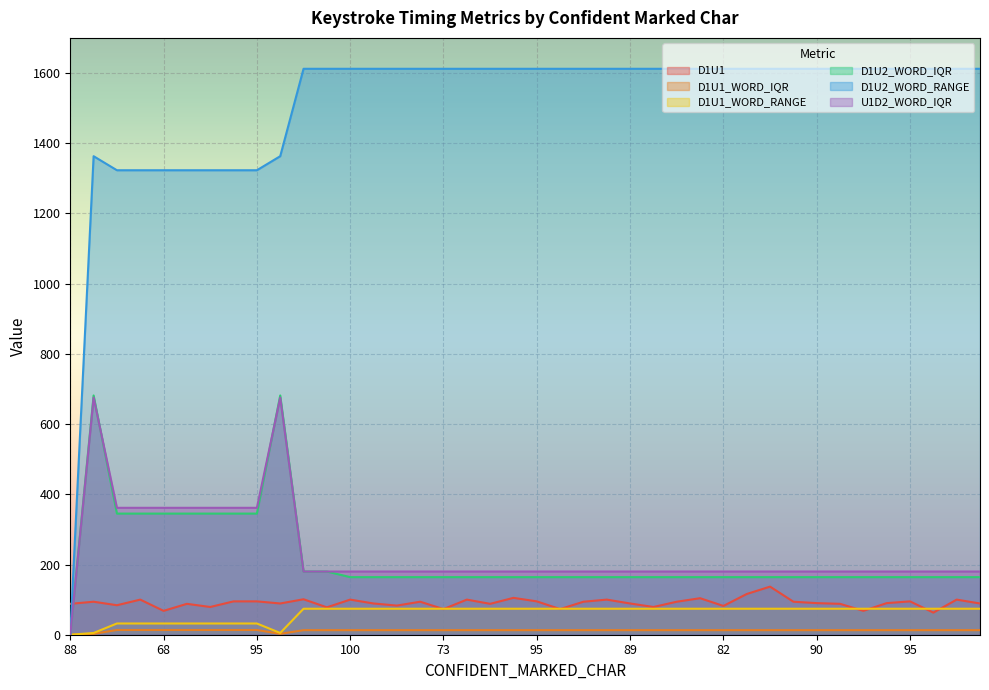

What is the label of the 15th point from the left?

83